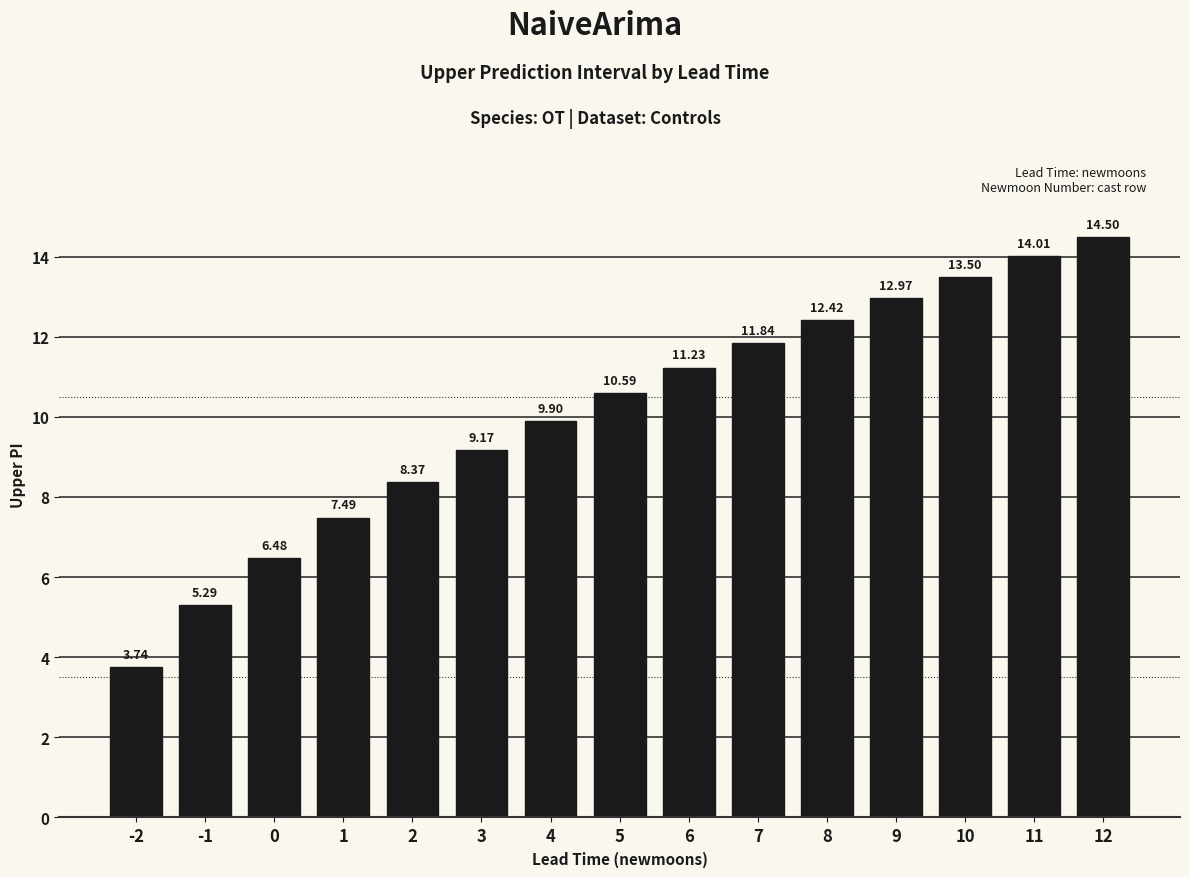

How many data points does each series have?

15